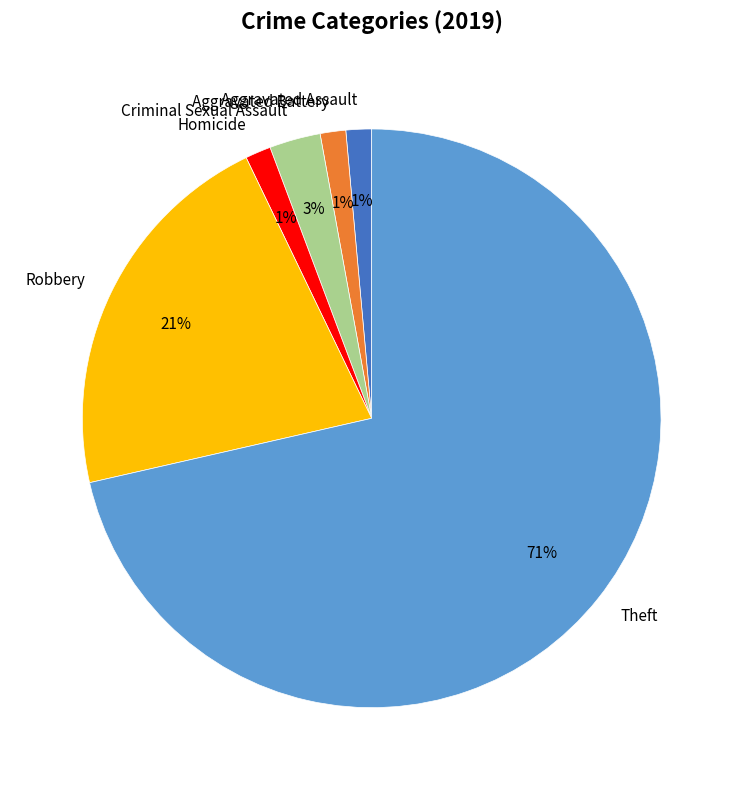

The Theft slice represents 82% of the pie. True or false?

False